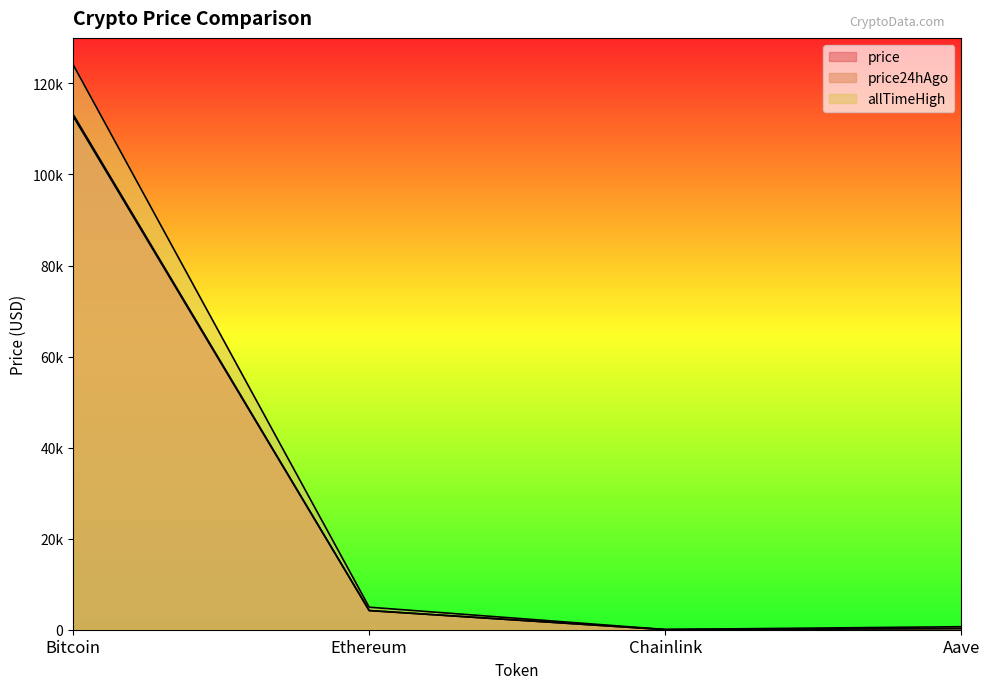

Does the chart have visible grid lines?

No